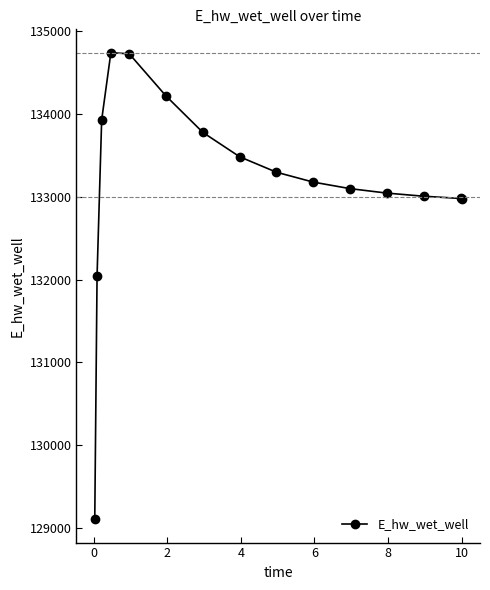

What is the maximum value shown in the chart?

134734.6